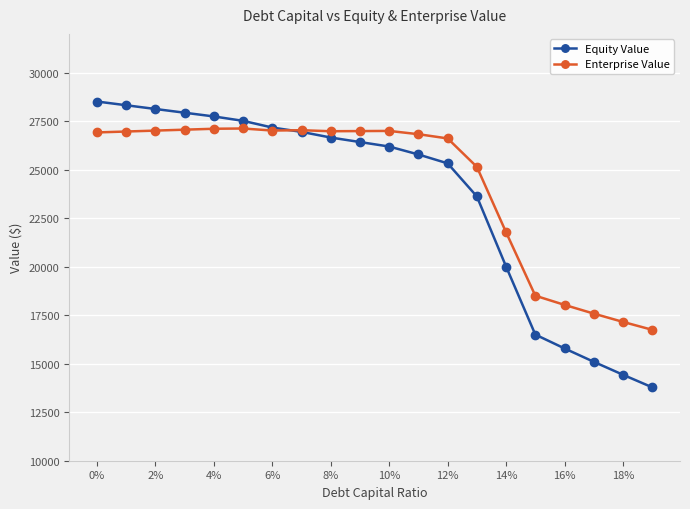

True or false: Enterprise Value has more than 0 interior local peaks.

True